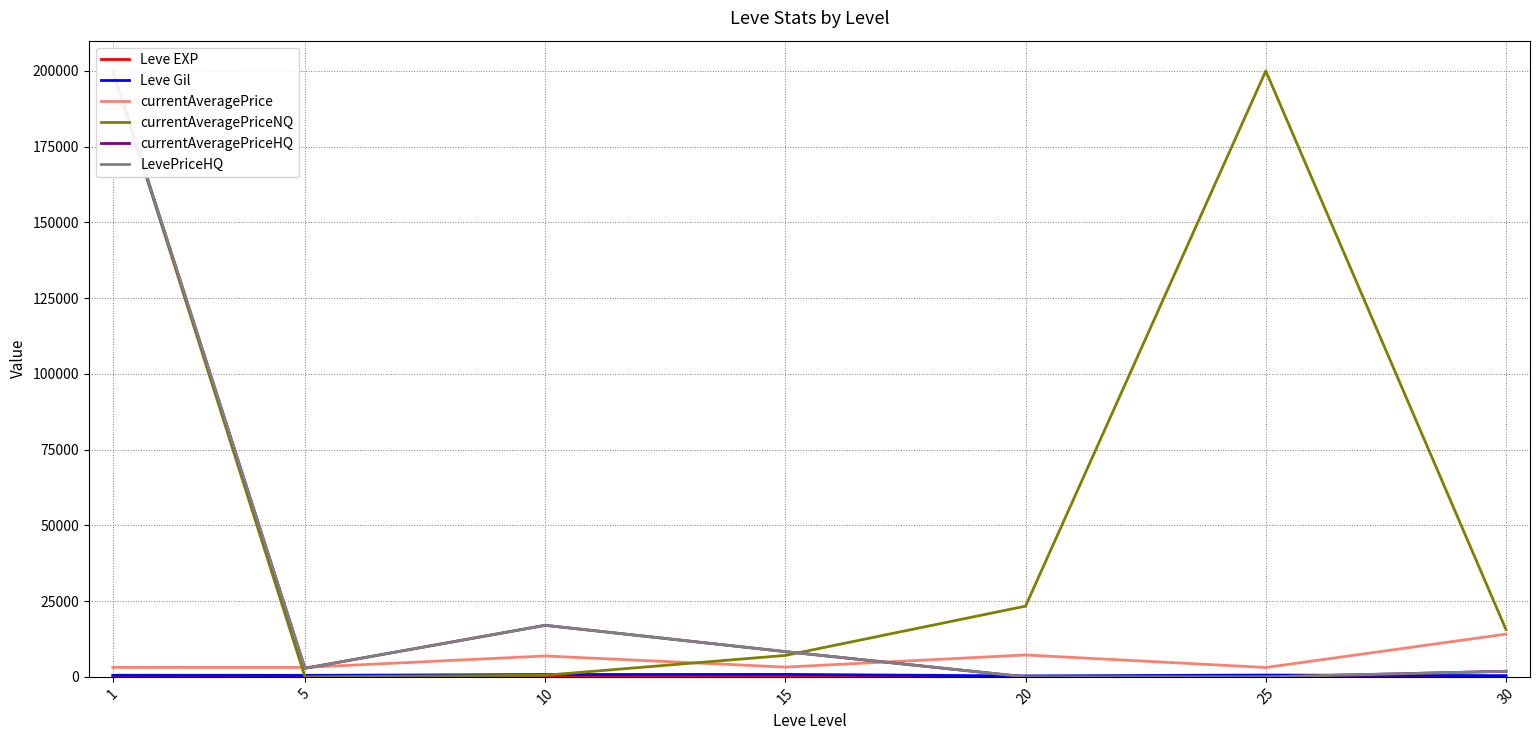

What are all the series names shown in the legend?

Leve EXP, Leve Gil, currentAveragePrice, currentAveragePriceNQ, currentAveragePriceHQ, LevePriceHQ